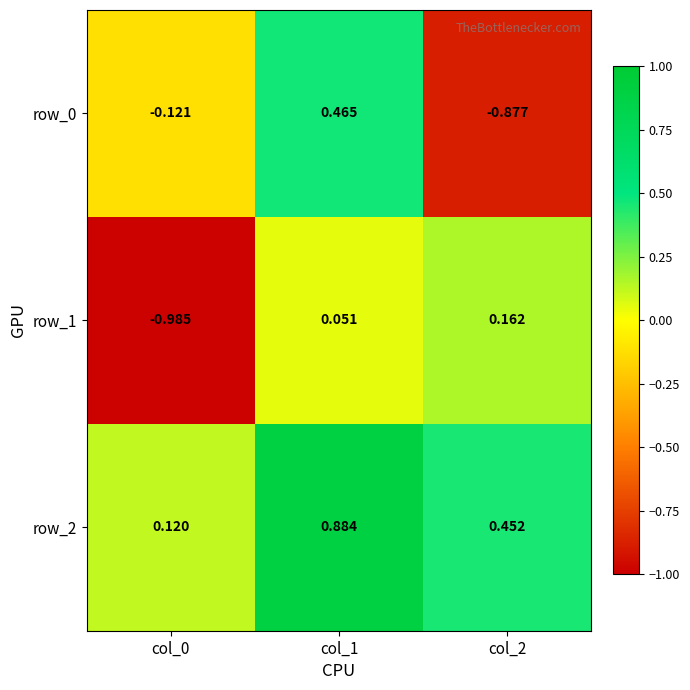

Is the value of row_0 at col_2 greater than the value of row_1 at col_2?

No